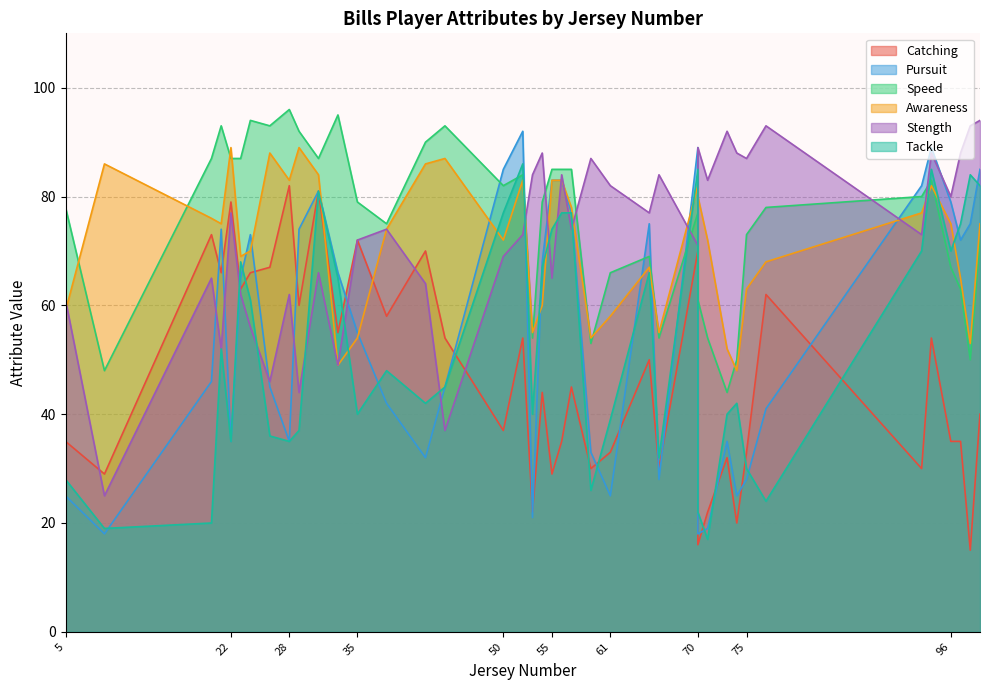

Between 71 and 28, which is larger?

28